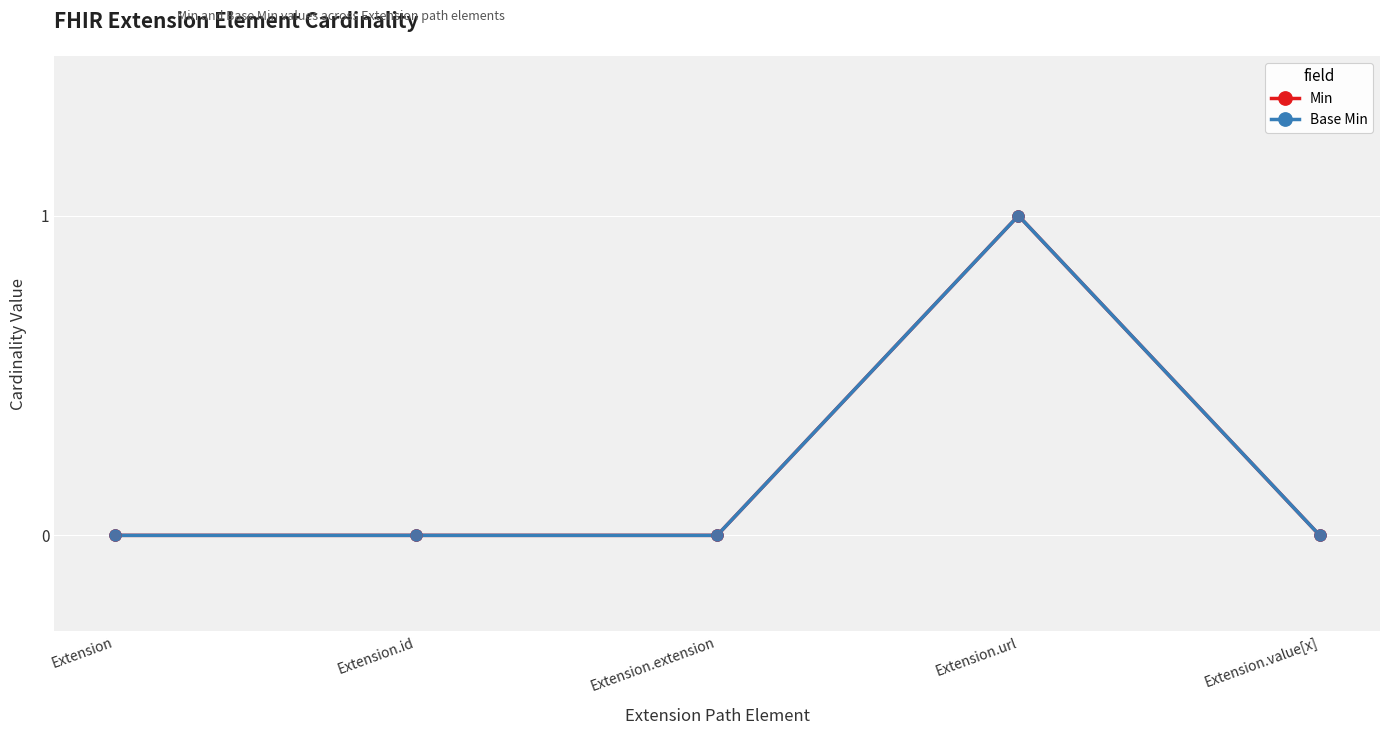

Which series has the largest total across all categories?

Min